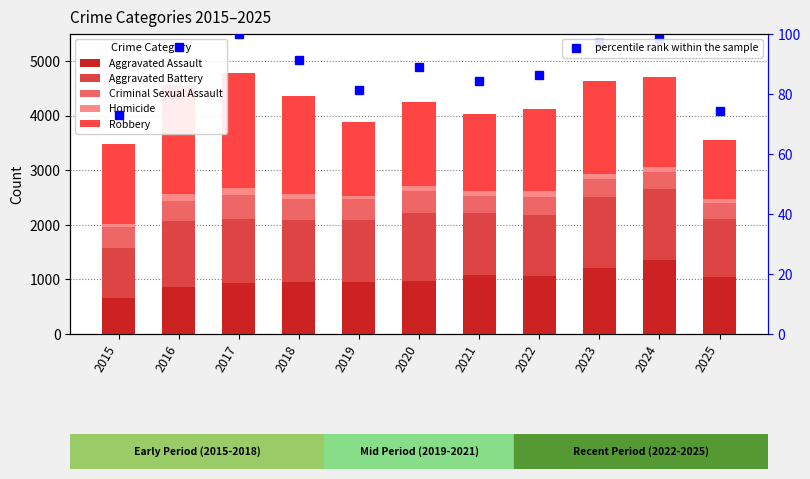

At how many categories does at least one series exceed 1929?

2